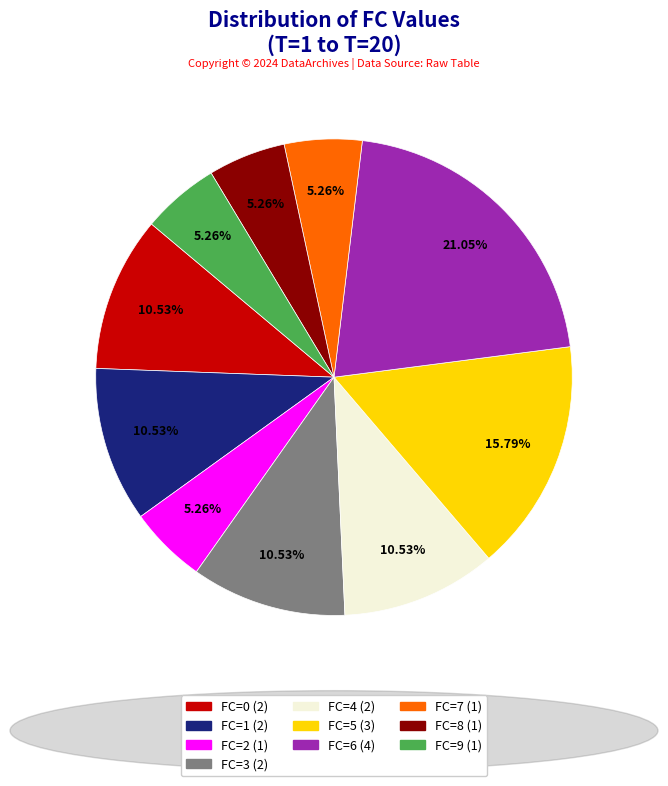

To the nearest percent, what is the combined percentage of FC=6 and FC=3?

32%